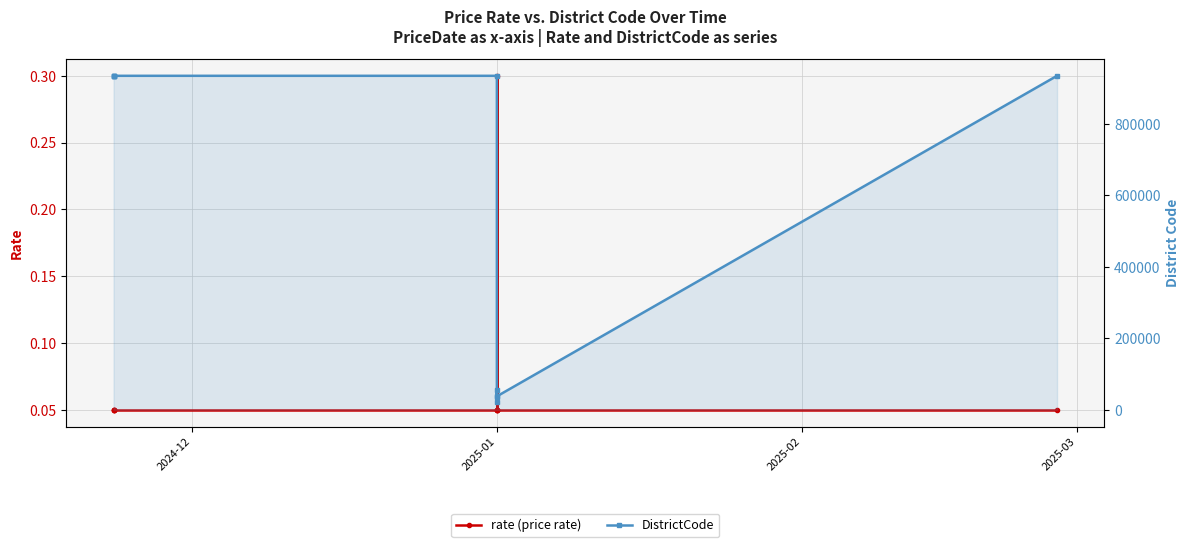

True or false: DistrictCode has more than 0 points higher than both neighbors.

True